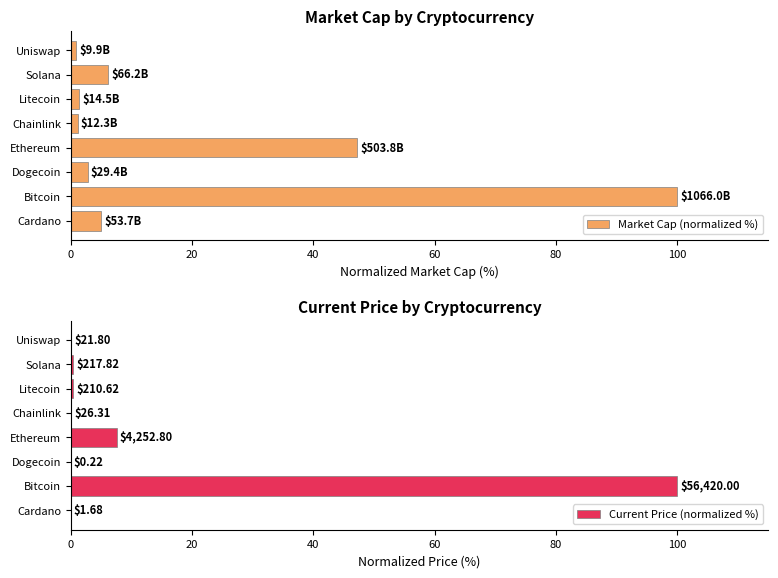

How many groups of bars are there?

8